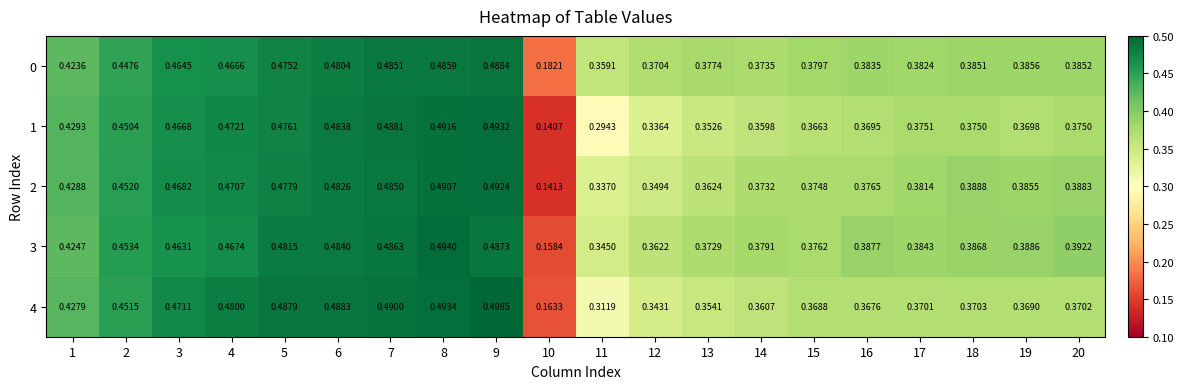

Is the value of 1 at 8 greater than the value of 3 at 8?

No